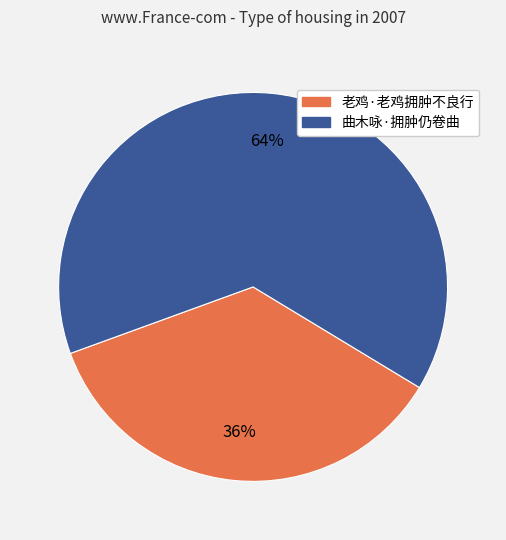

What percentage is the 曲木咏·拥肿仍卷曲 slice, to the nearest percent?

64%